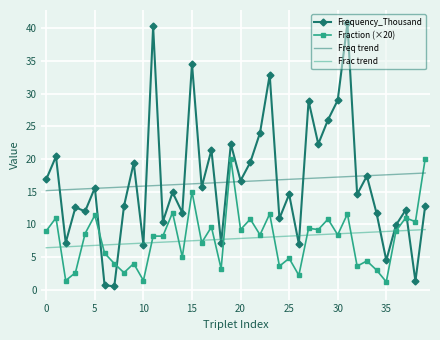

After their last crossing, which series has the higher values: Frequency_Thousand or Frac trend?

Frequency_Thousand